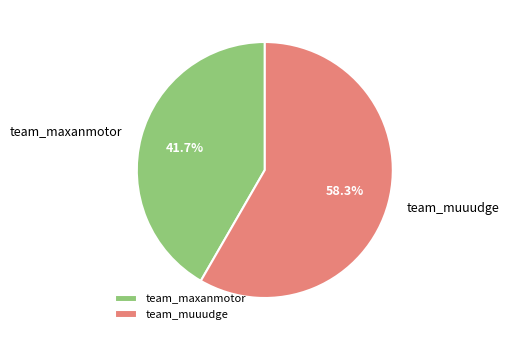

Approximately how many times larger is the value at team_maxanmotor compared to team_muuudge?

0.7